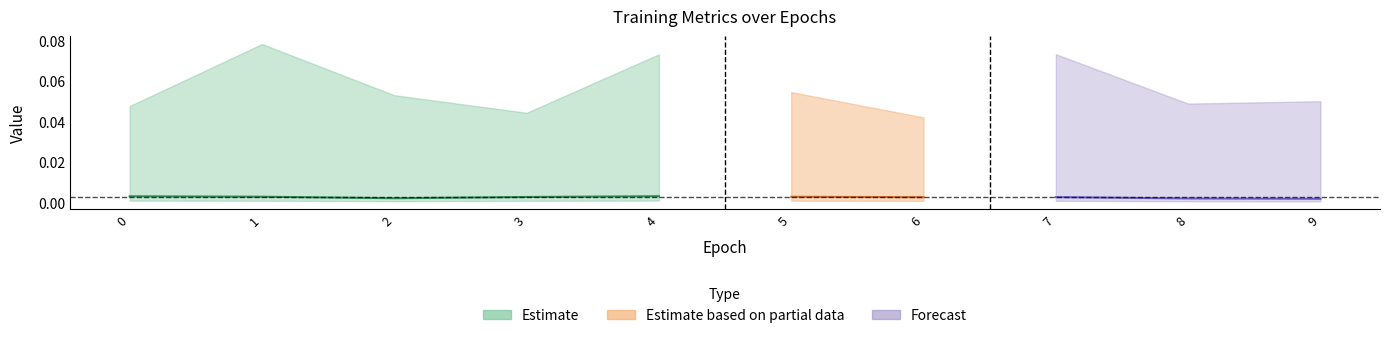

How many lines are shown in the chart?

4